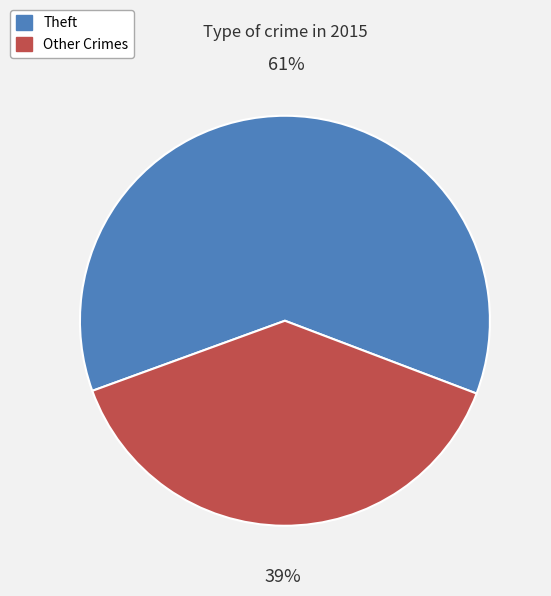

Rank the categories by value from lowest to highest.

Other Crimes, Theft